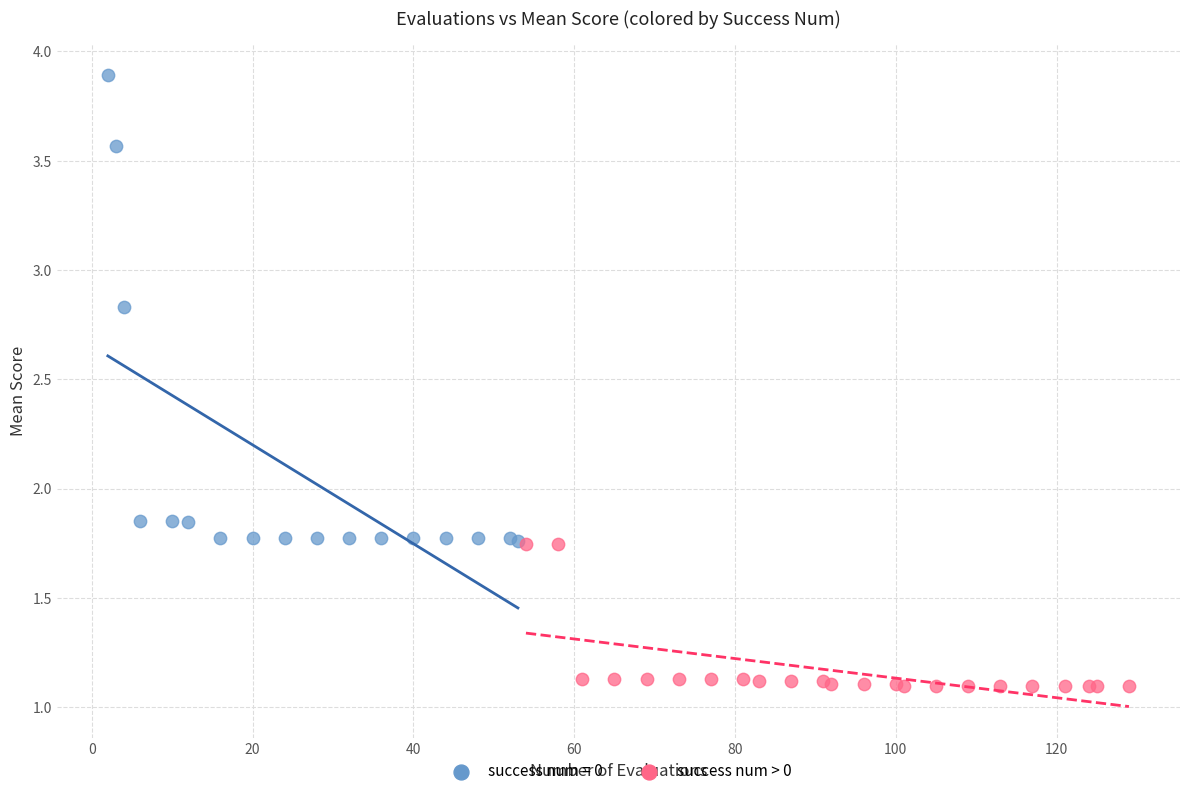

Which series has the largest Y range (max minus min)?

success num = 0